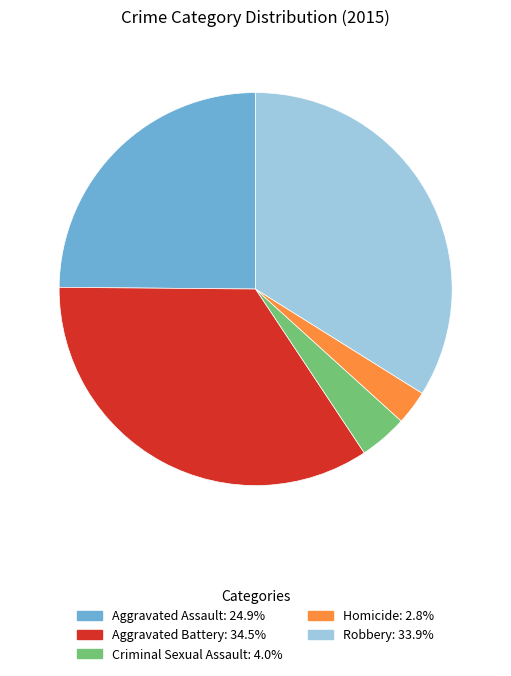

Rank the categories by value from lowest to highest.

Homicide, Criminal Sexual Assault, Aggravated Assault, Robbery, Aggravated Battery